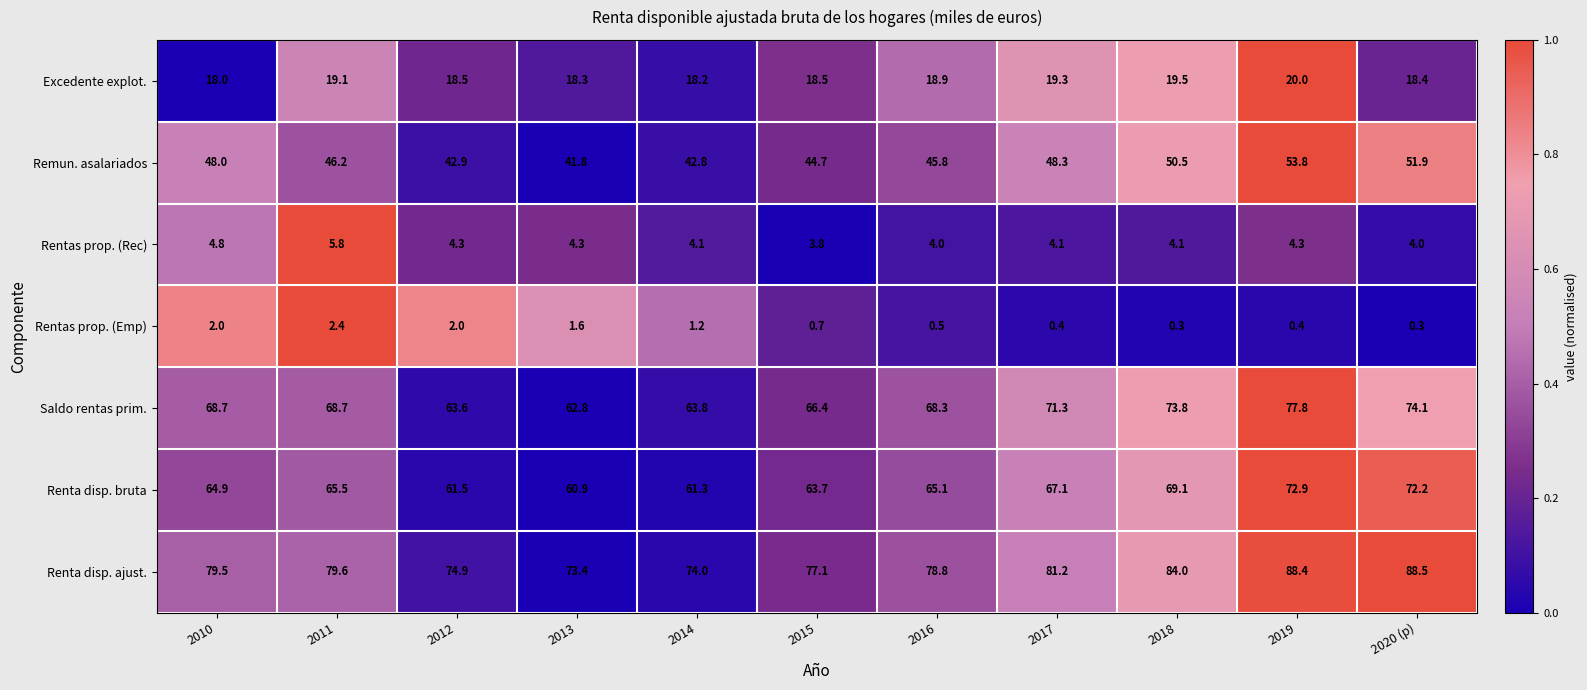

Is it true that Rentas prop. (Rec) equals 6.1 at 2018?

False